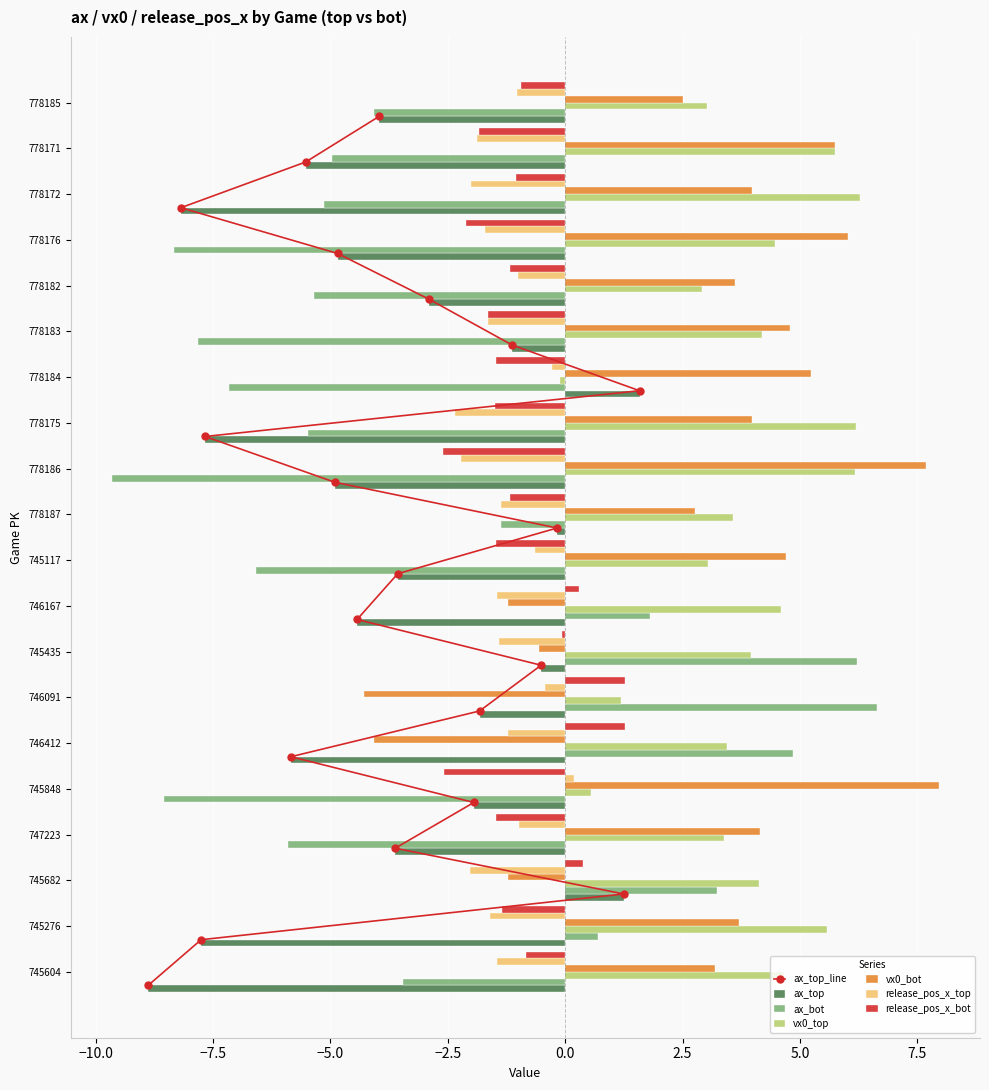

Does the chart contain any negative values?

Yes